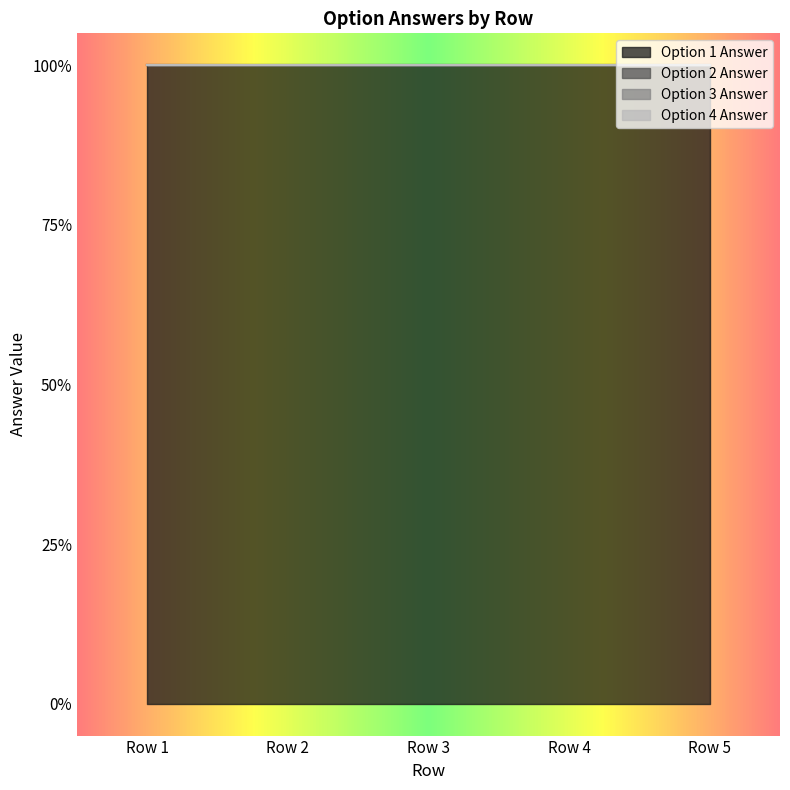

Which series has the largest total across all categories?

Option 1 Answer